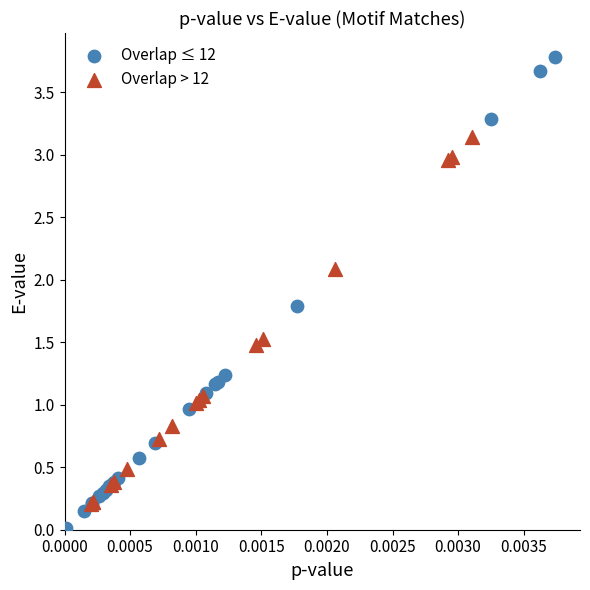

Which series reaches the minimum Y coordinate?

Overlap ≤ 12